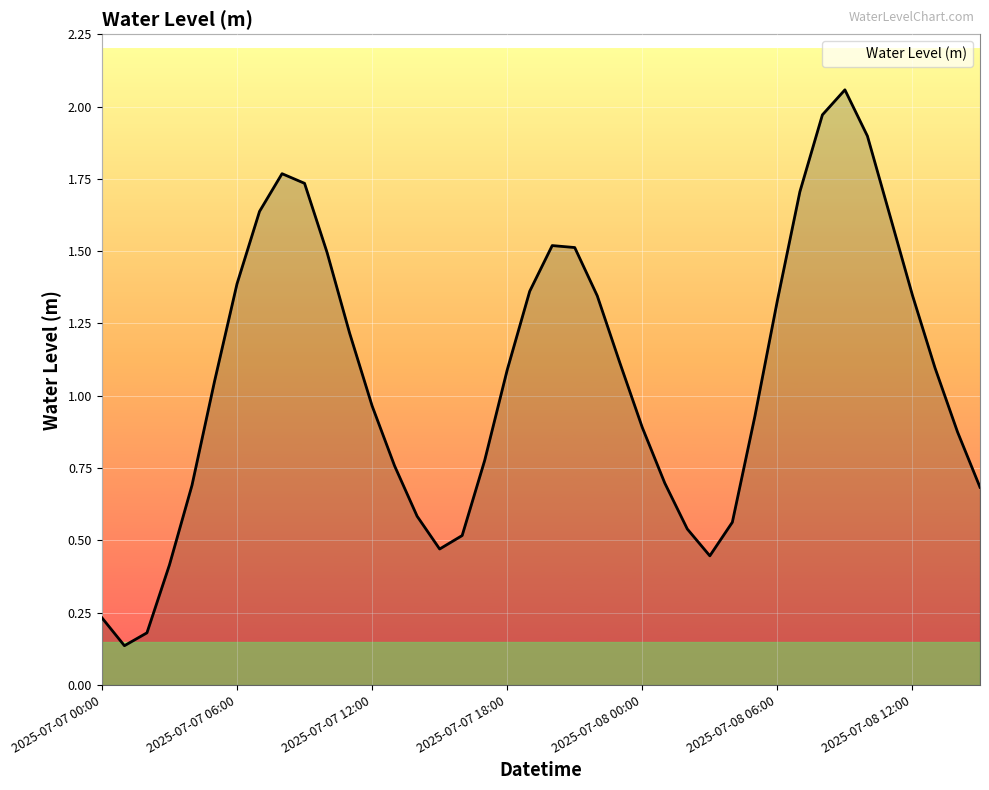

Count the number of categories in the chart.

40